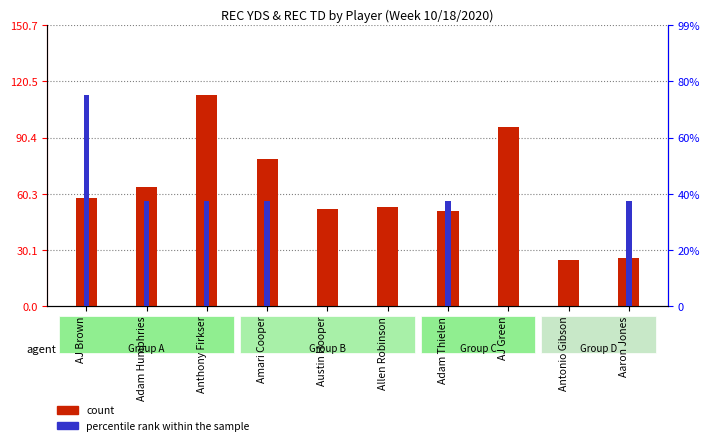

Reading right to left, list all the values displayed in this chart.

count: Aaron Jones=26	Antonio Gibson=25	AJ Green=96	Adam Thielen=51	Allen Robinson=53	Austin Hooper=52	Amari Cooper=79	Anthony Firkser=113	Adam Humphries=64	AJ Brown=58
percentile rank within the sample: Aaron Jones=1	Antonio Gibson=0	AJ Green=0	Adam Thielen=1	Allen Robinson=0	Austin Hooper=0	Amari Cooper=1	Anthony Firkser=1	Adam Humphries=1	AJ Brown=2